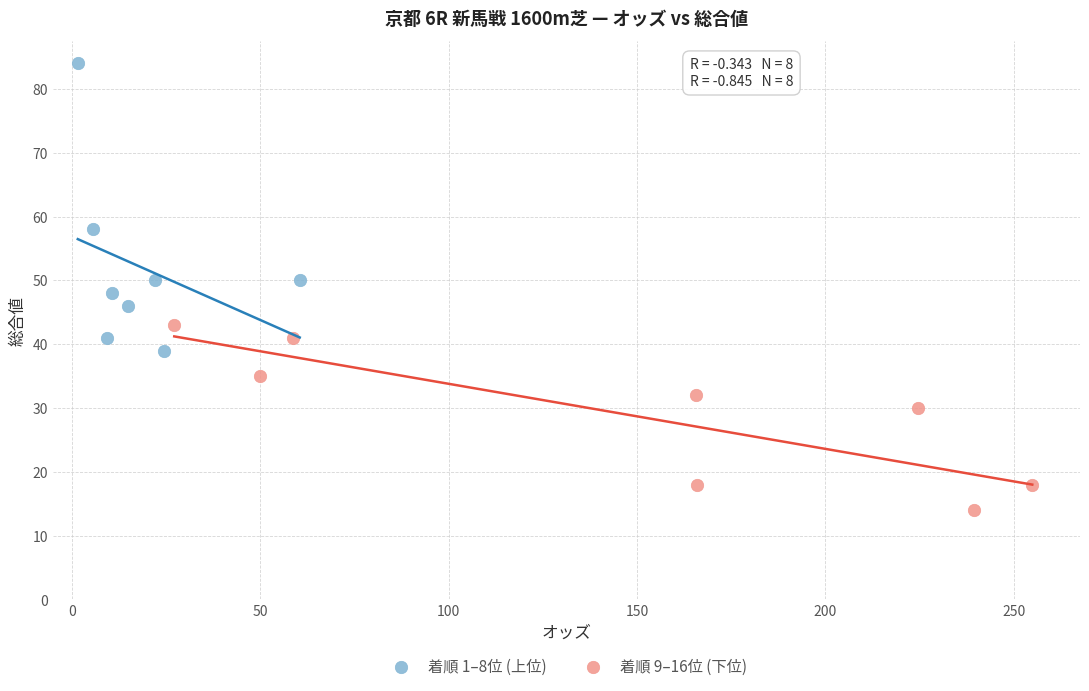

Which series reaches the minimum Y coordinate?

着順 9–16位 (下位)